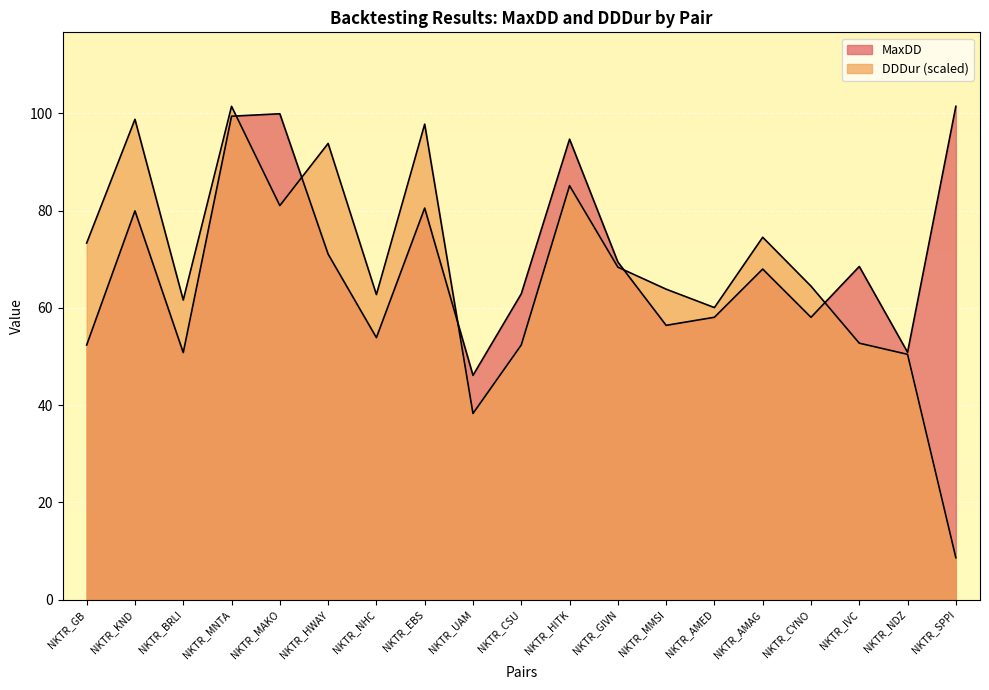

Is it true that MaxDD equals 109.7 at NKTR_IVC?

False